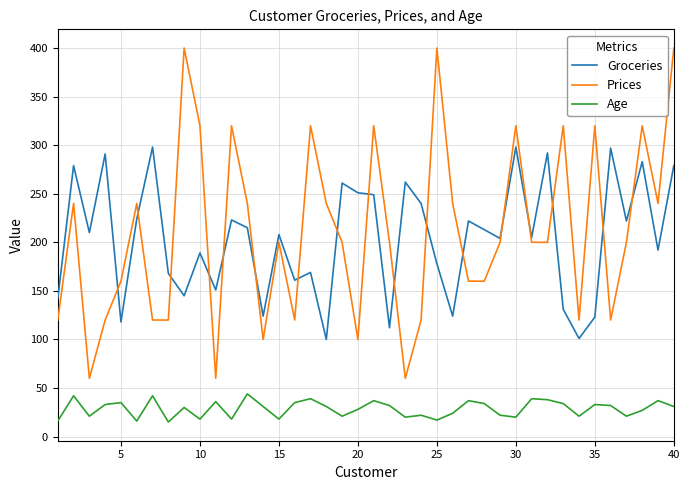

True or false: Groceries and Age intersect in this chart.

False